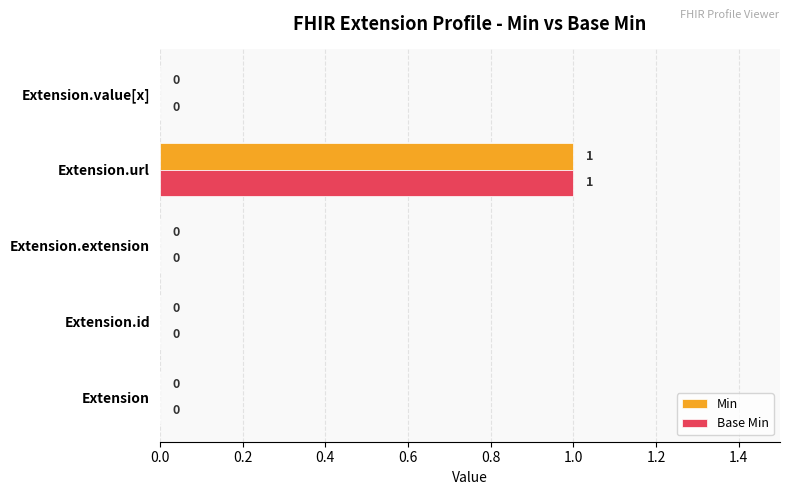

Is it true that Base Min equals 0 at Extension.extension?

True